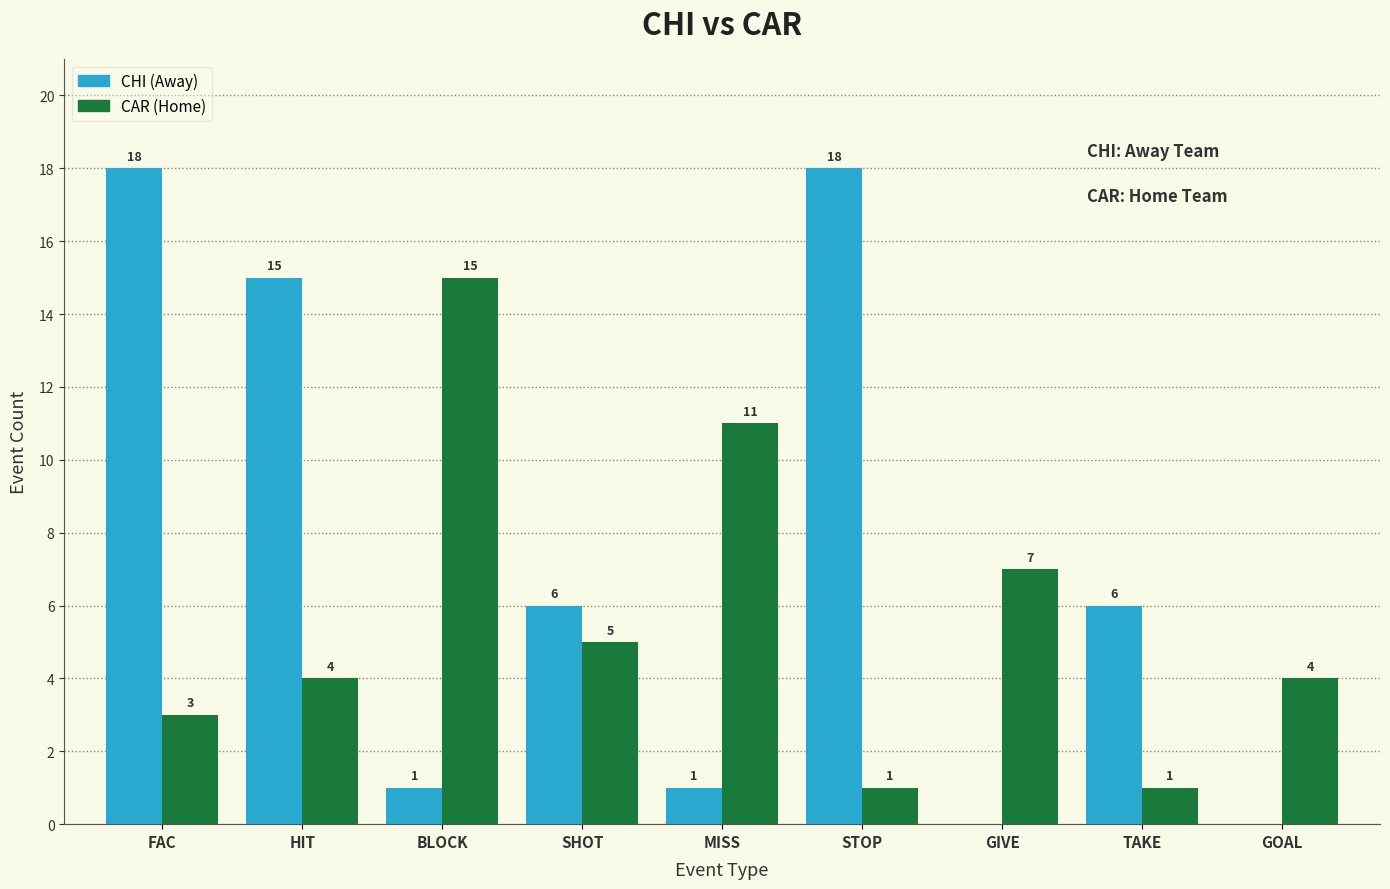

What is the sum of all CAR (Home) values?

51